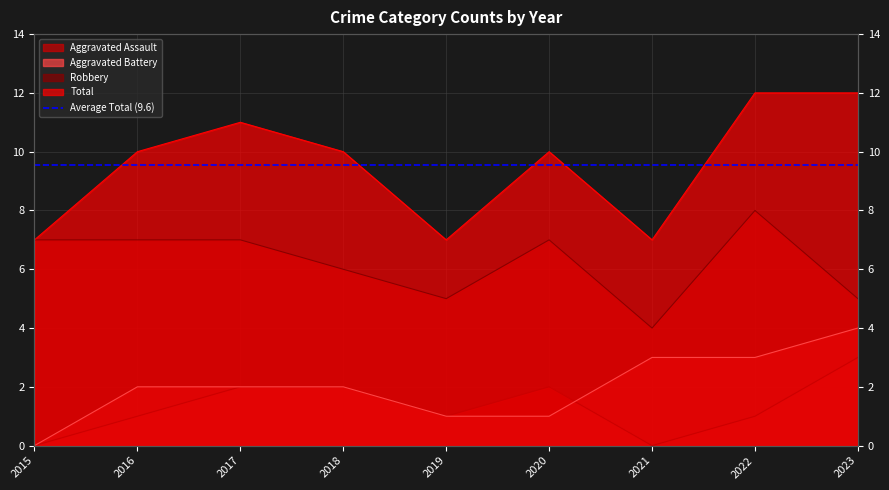

The Aggravated Battery series shows 1 at 2019. True or false?

True